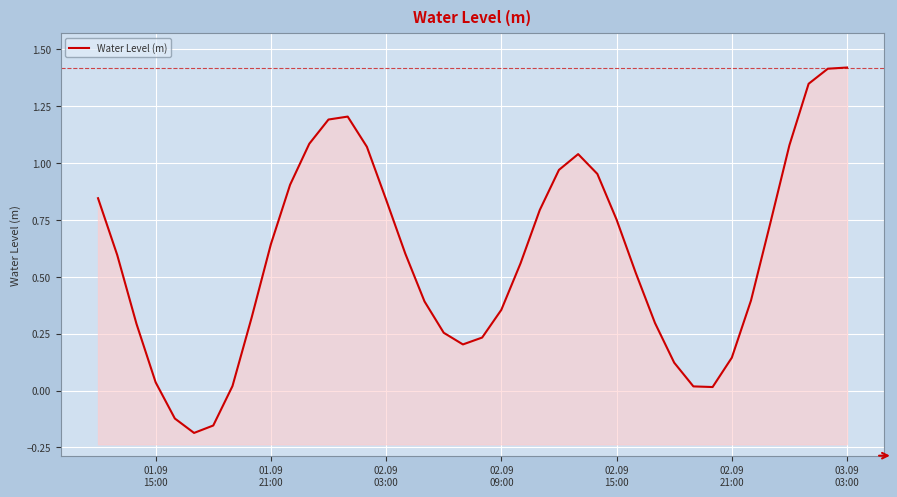

How many data points are less than 0?

3